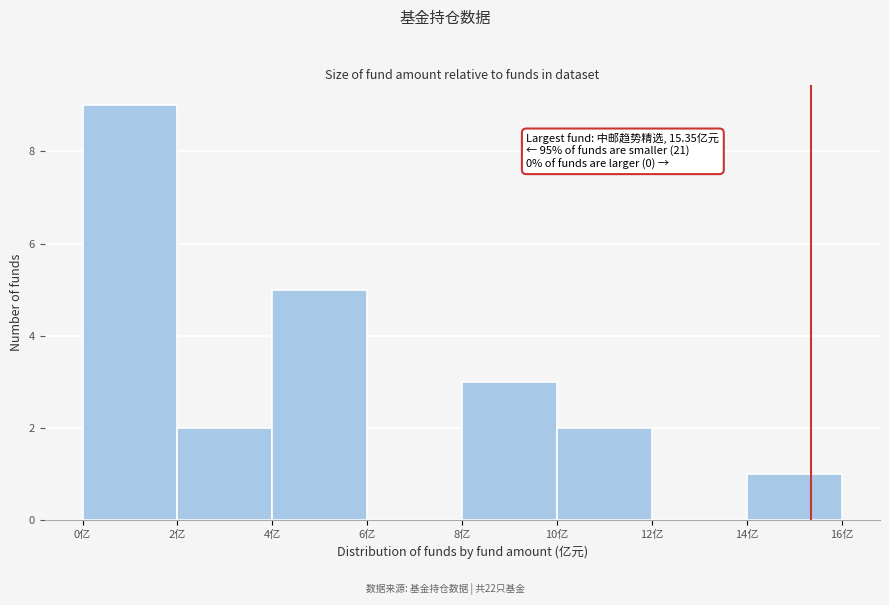

Over which range of the x-axis is the bar tallest?

0 to 2